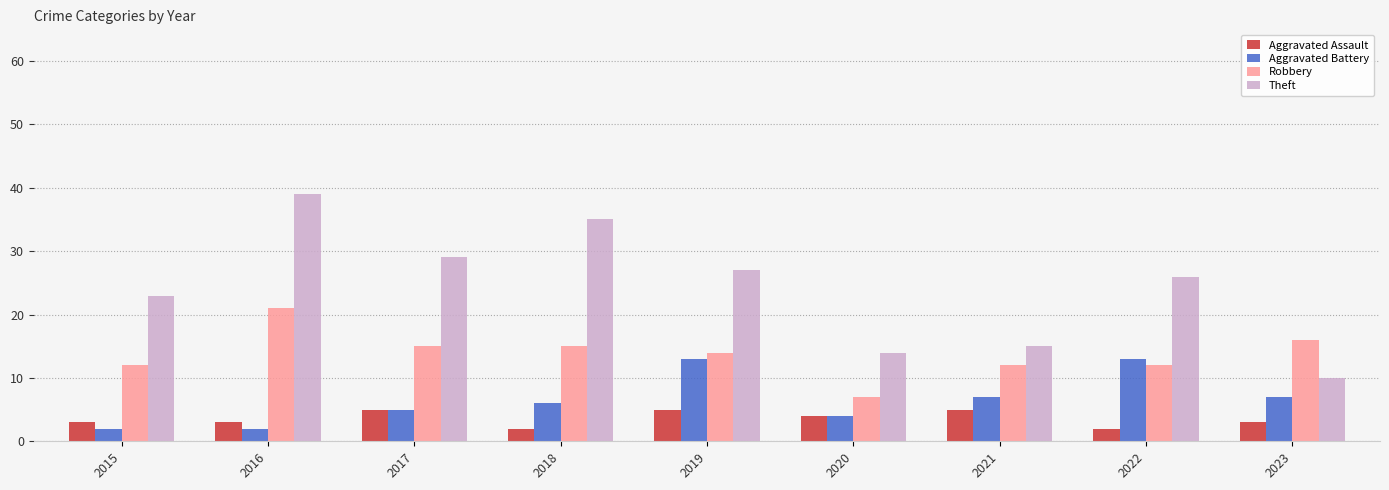

Where does the Robbery series first go above 14?

2016